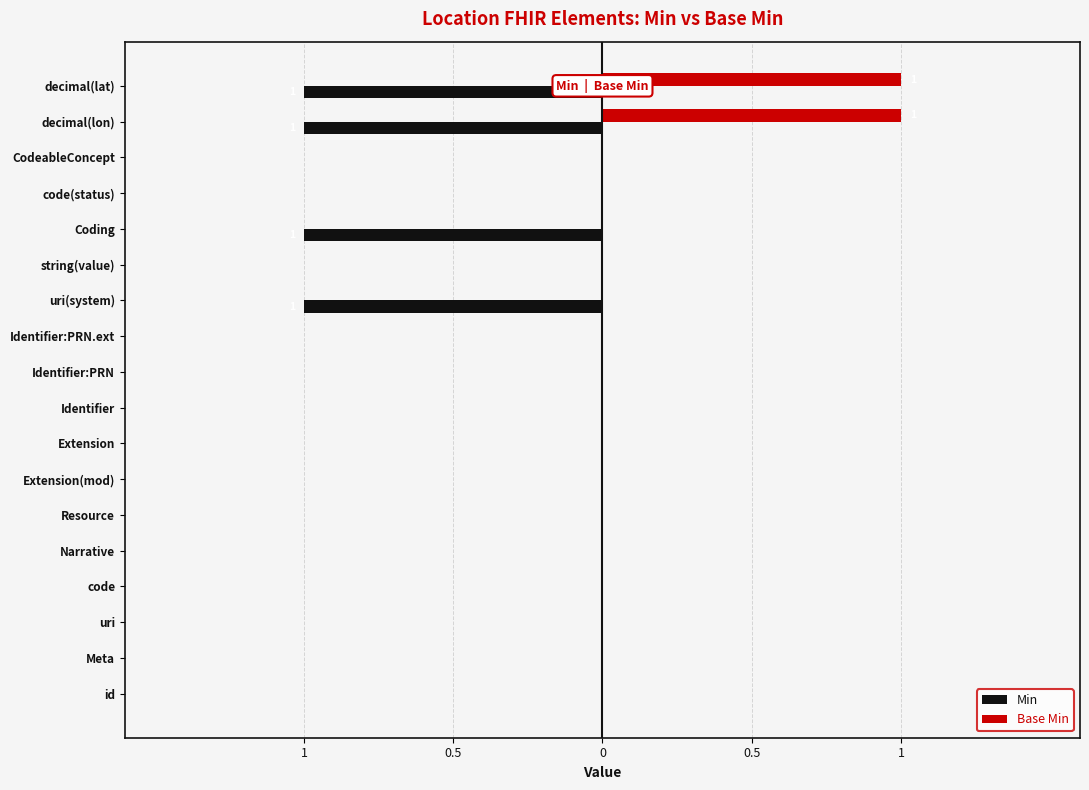

What is the difference between the maximum and minimum values in the Base Min series?

1